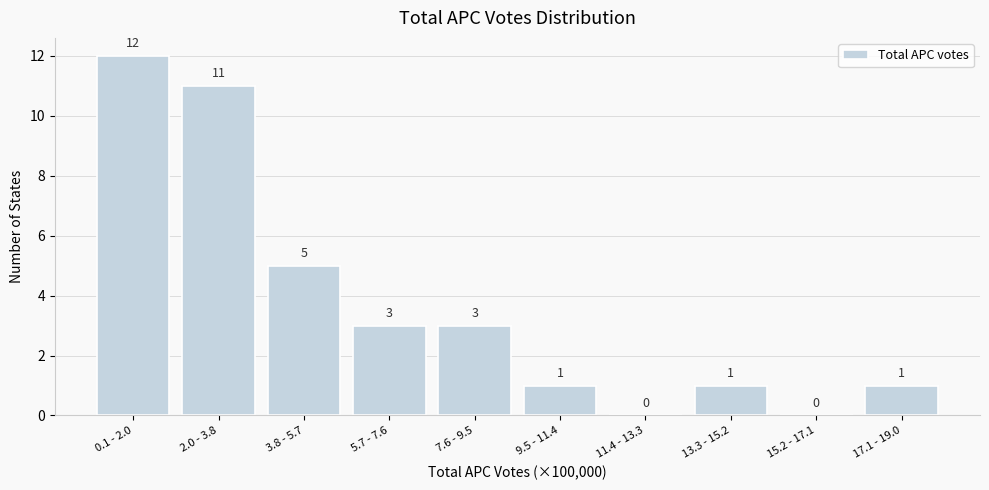

Reading left to right, list all the values displayed in this chart.

0.1 - 2.0=12	2.0 - 3.8=11	3.8 - 5.7=5	5.7 - 7.6=3	7.6 - 9.5=3	9.5 - 11.4=1	11.4 - 13.3=0	13.3 - 15.2=1	15.2 - 17.1=0	17.1 - 19.0=1